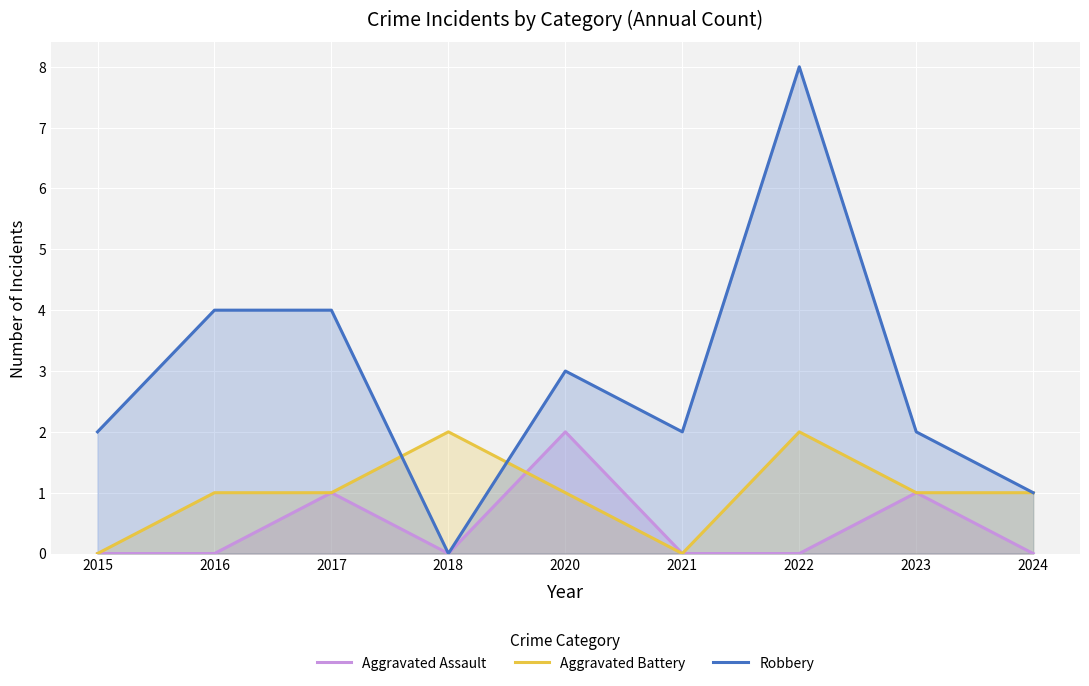

The value of Robbery at 2020 is 3. True or false?

True